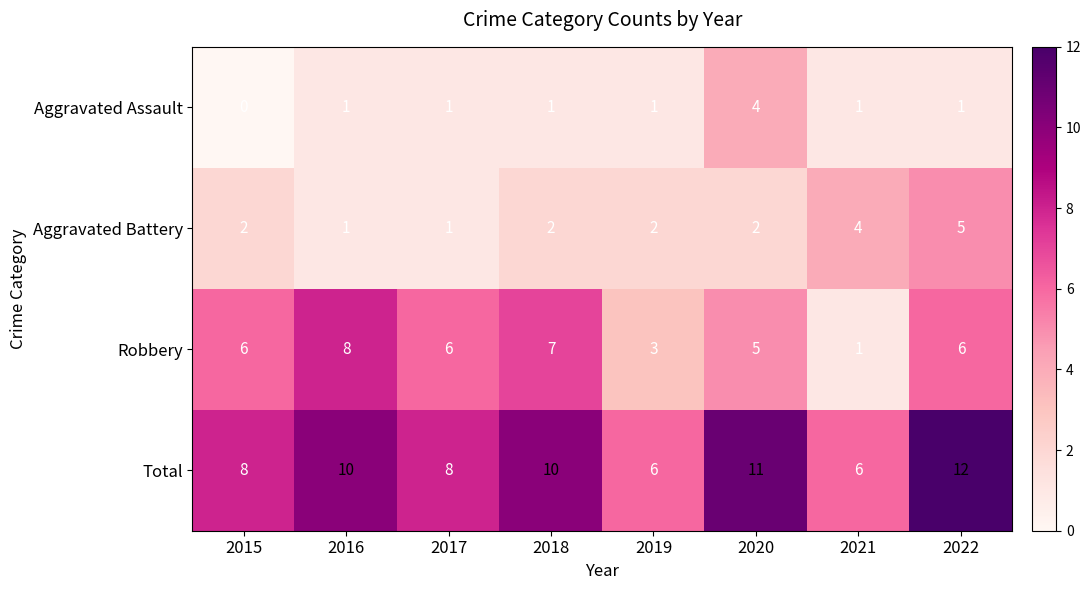

At how many categories does at least one series exceed 1?

8